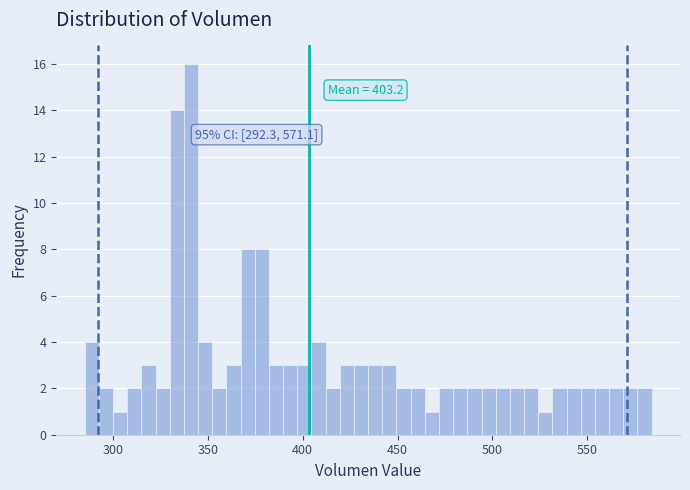

Around what value on the x-axis is the tallest bar? Give the approximate position of its centre, as read against the axis.

340